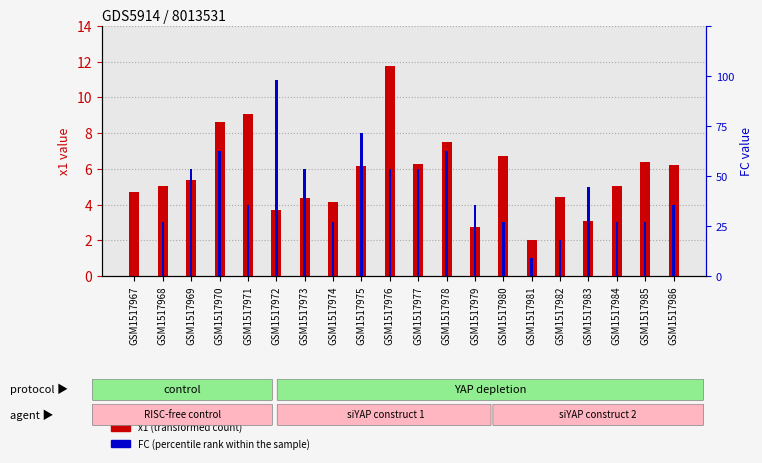

At which label does x1 (transformed count) first exceed 5?

GSM1517968